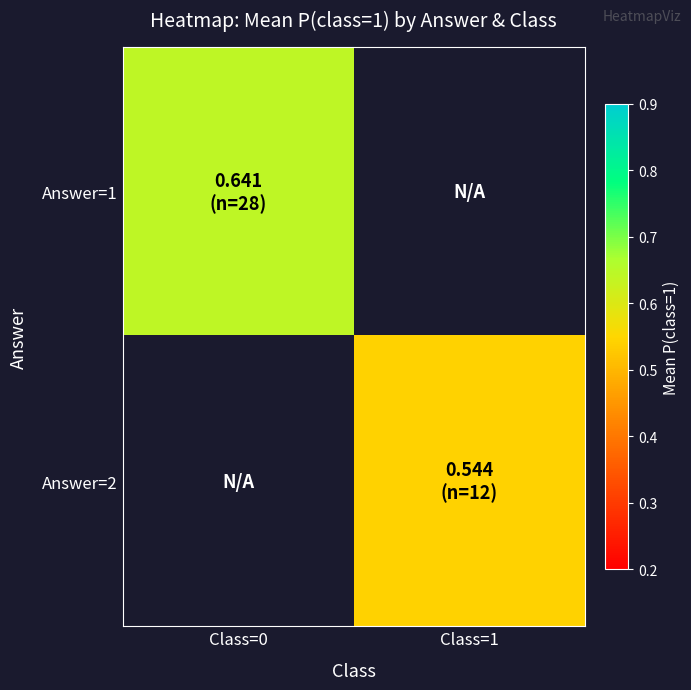

How many data points does each series have?

2